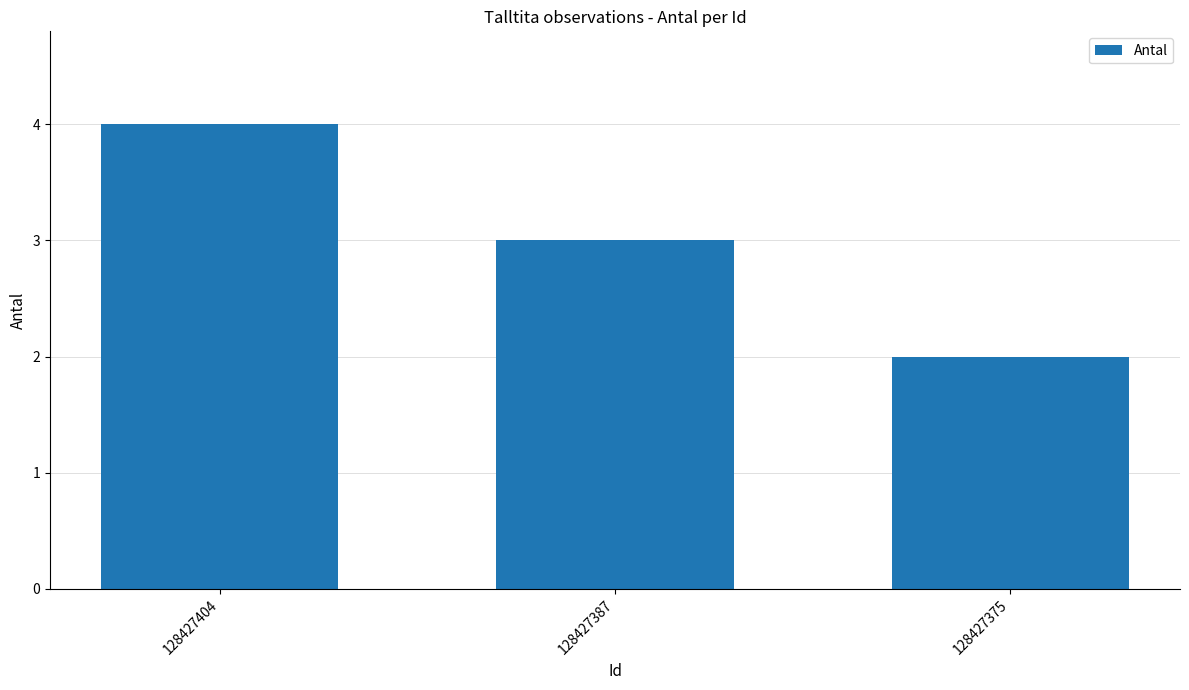

What is the change in value from 128427404 to 128427375?

-2